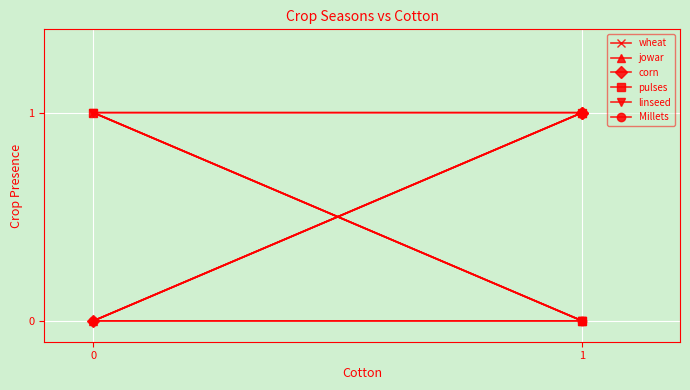

How many data points in pulses are less than 1?

1